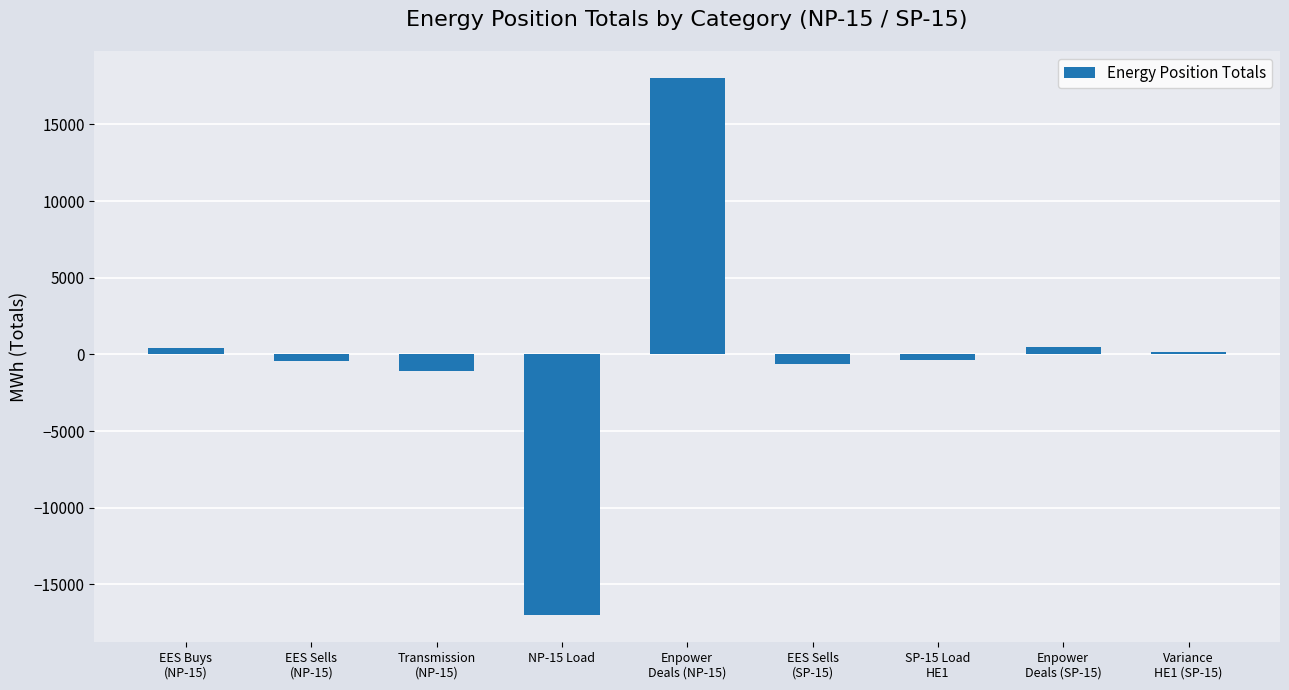

How many values exceed -378?

4